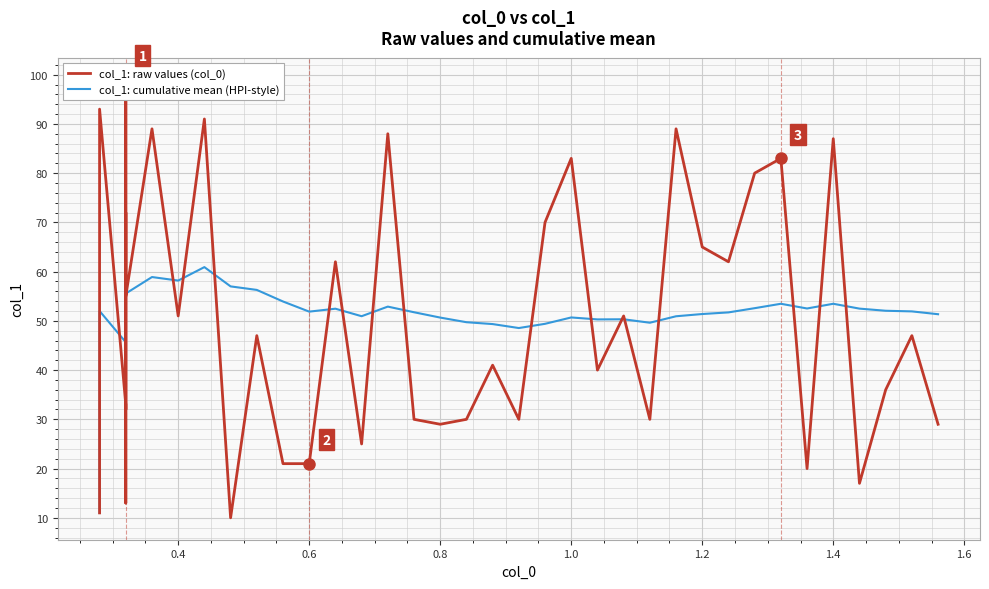

What are all the series names shown in the legend?

col_1: raw values (col_0), col_1: cumulative mean (HPI-style)